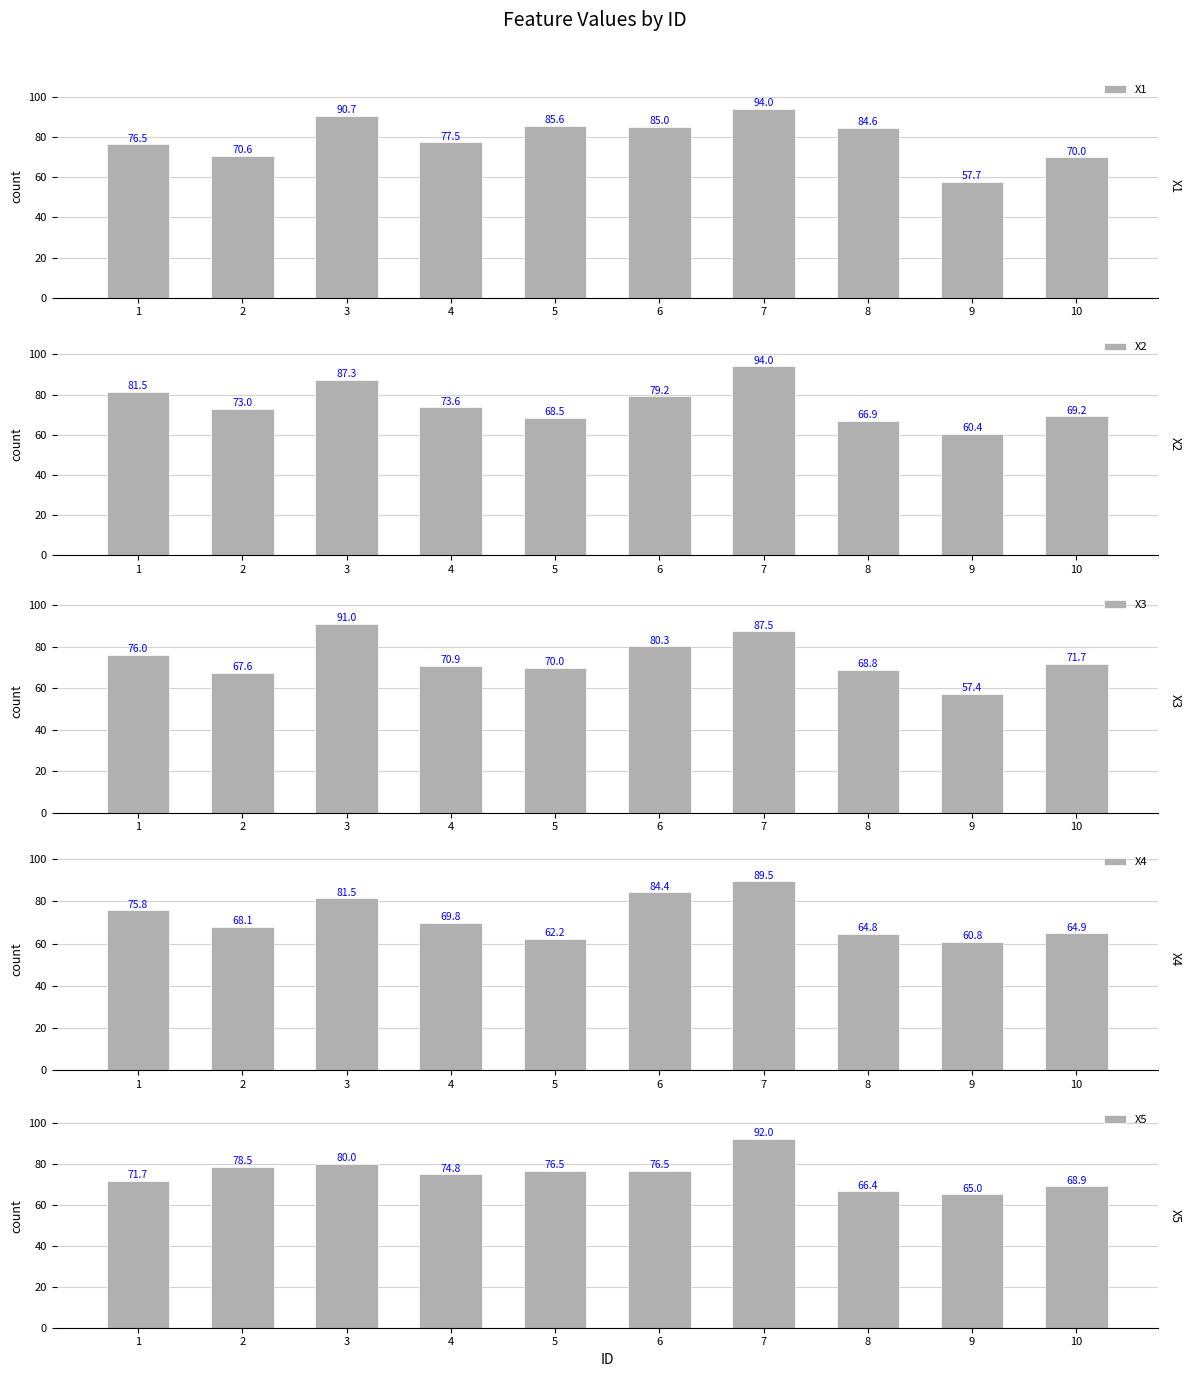

Is it true that X1 equals 70.6 at 2?

True